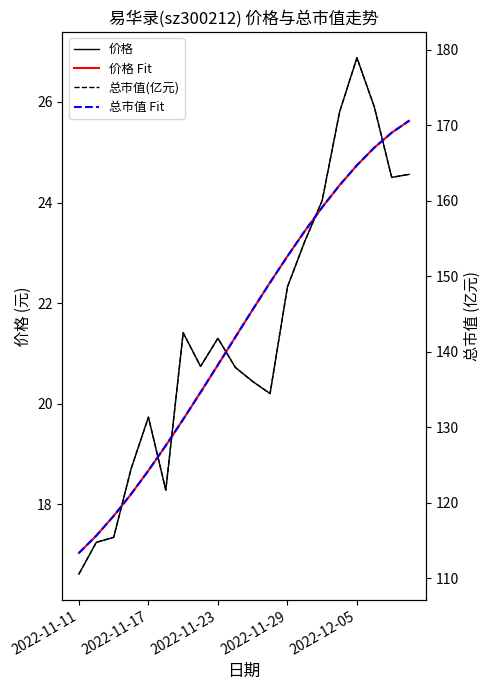

True or false: 总市值(亿元) has more than 2 interior local peaks.

True